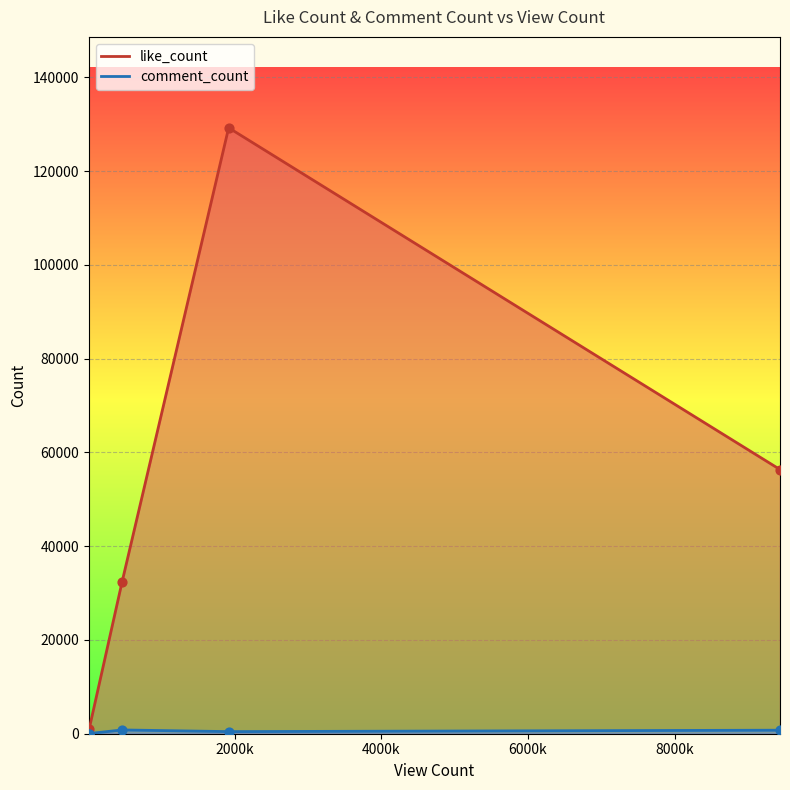

Which series reaches the maximum Y coordinate?

like_count